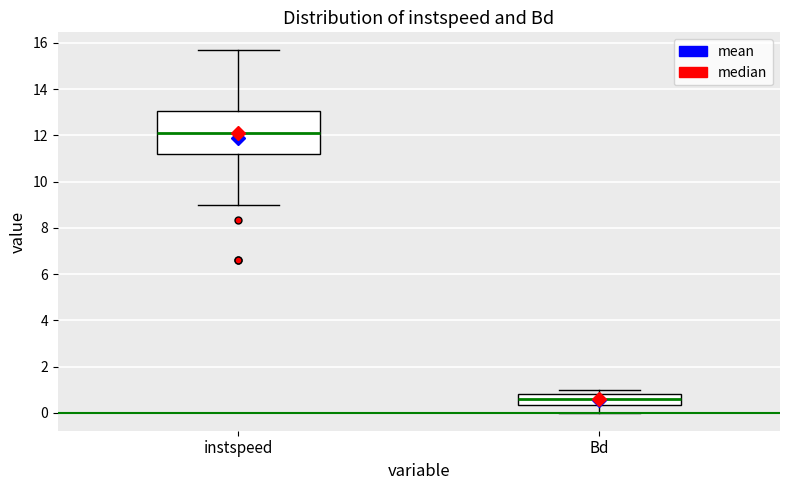

Where is the lower edge of the box for instspeed on the y-axis? The values are not printed on the chart, so give them approximately, as read against the axis.

11.2